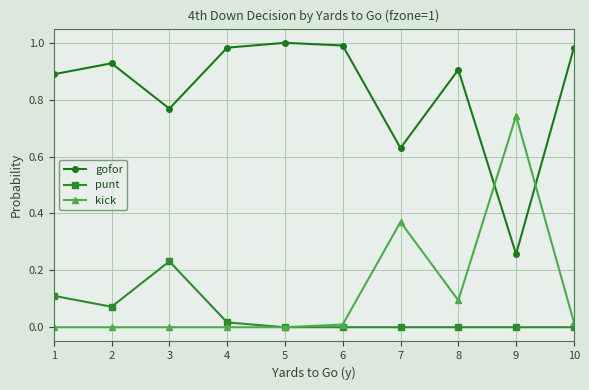

Is the value of punt at 5 greater than the value of gofor at 2?

No